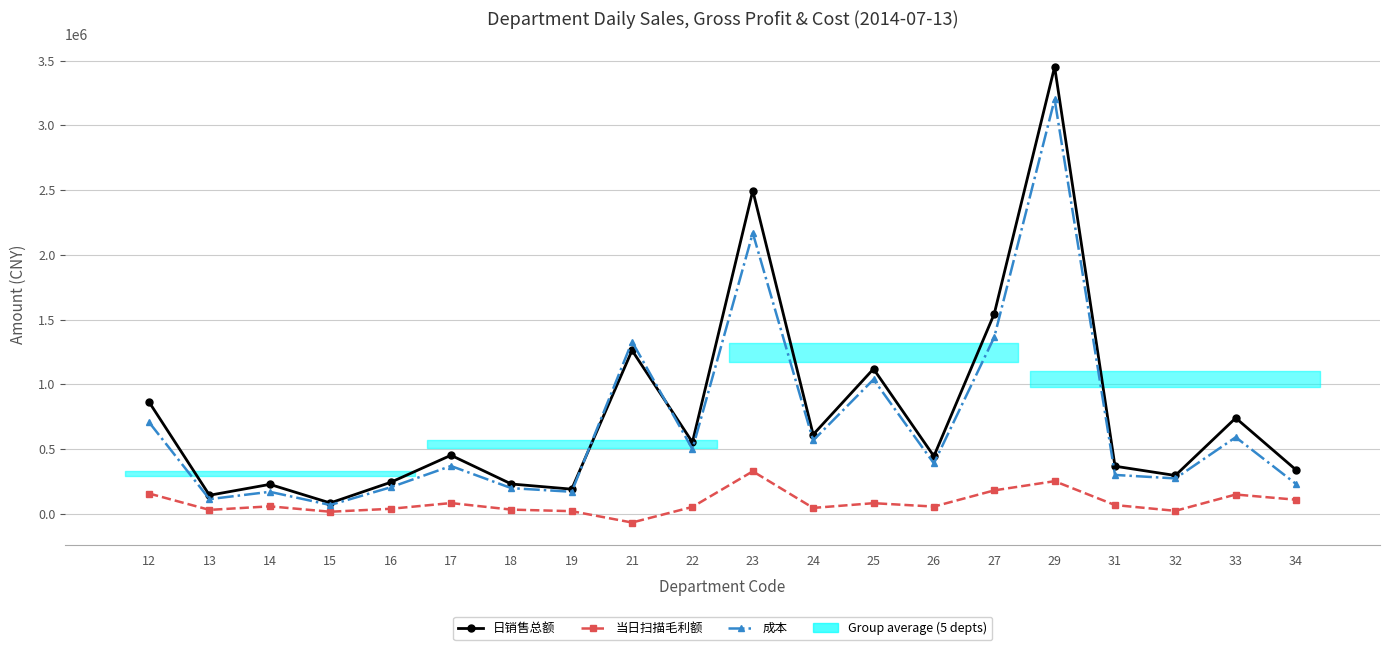

True or false: 日销售总额 and 成本 intersect in this chart.

True